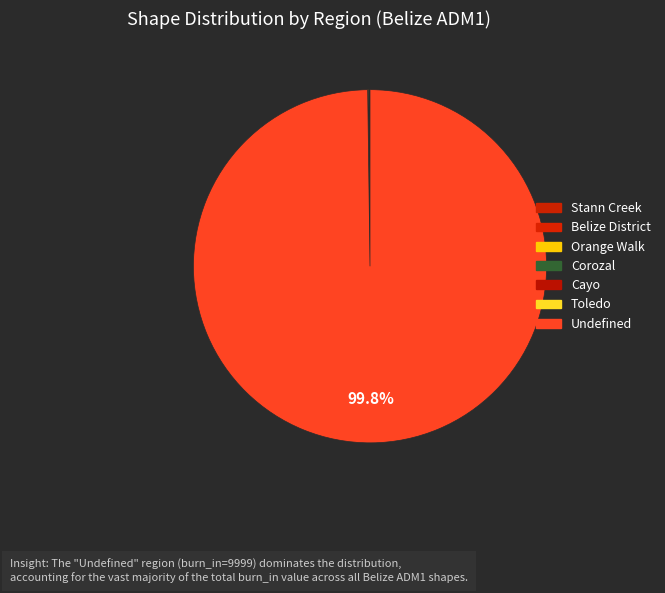

What is the ratio of the value at Undefined to the value at Belize District?

4999.5